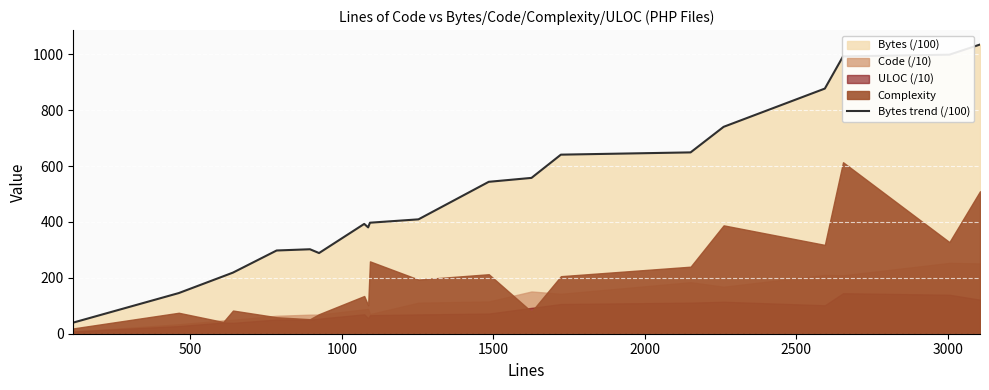

What is the maximum value for Bytes trend (/100)?

1035.3